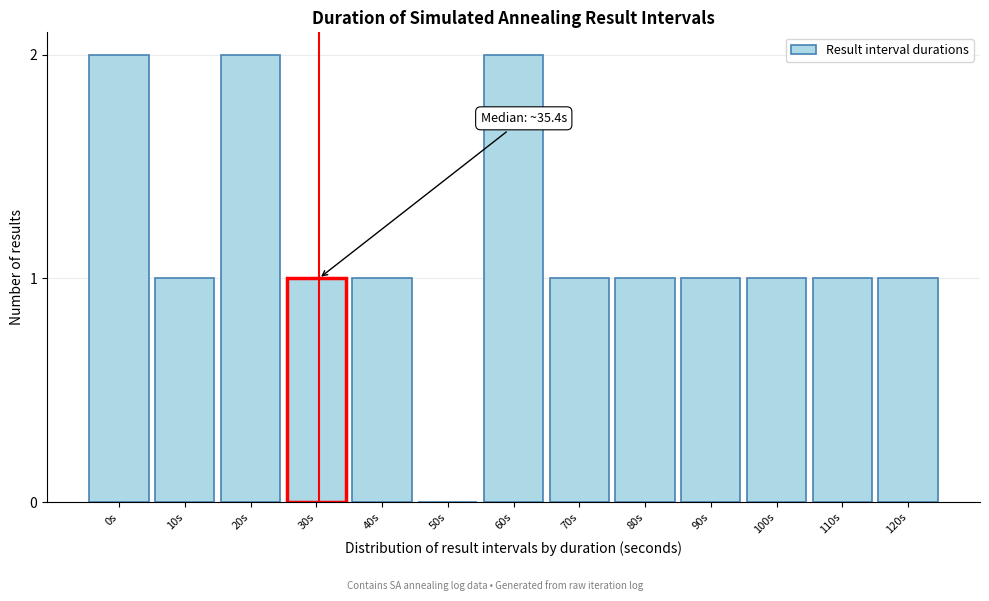

Reading left to right, extract all data points from this chart.

0s=2	10s=1	20s=2	30s=1	40s=1	50s=0	60s=2	70s=1	80s=1	90s=1	100s=1	110s=1	120s=1